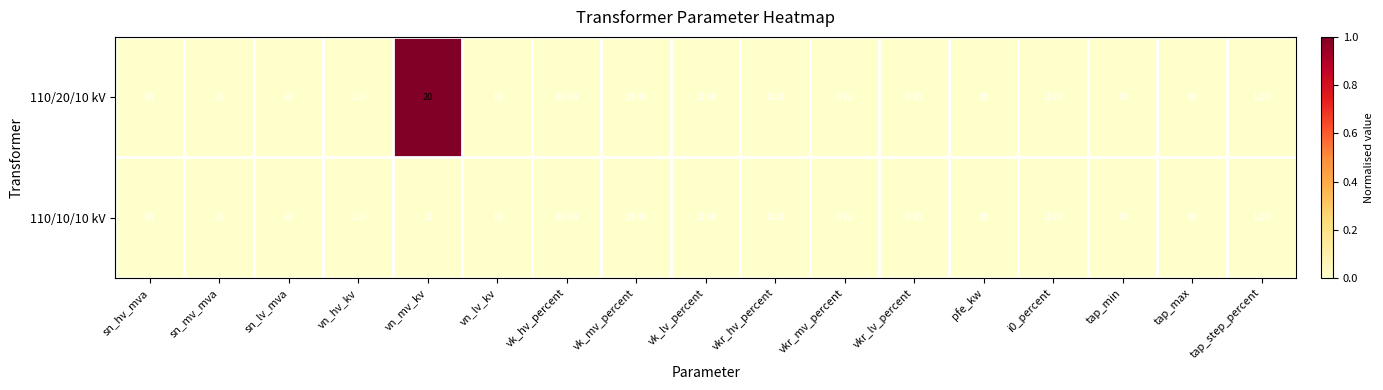

Which label corresponds to the largest value in the chart?

vn_hv_kv